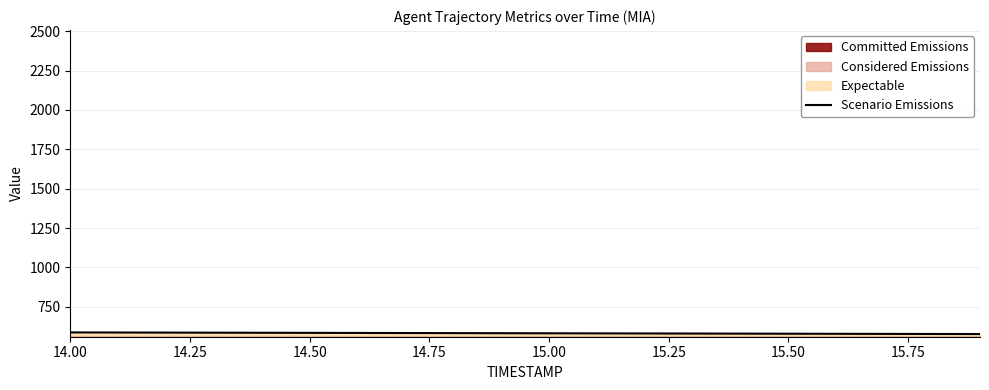

Reading left to right, extract all data points from this chart.

587.3	586.7	586.2	585.6	585.1	584.5	584.0	583.4	582.9	582.4	581.8	581.3	580.7	580.2	579.6	579.1	578.6	578.0	577.5	576.9